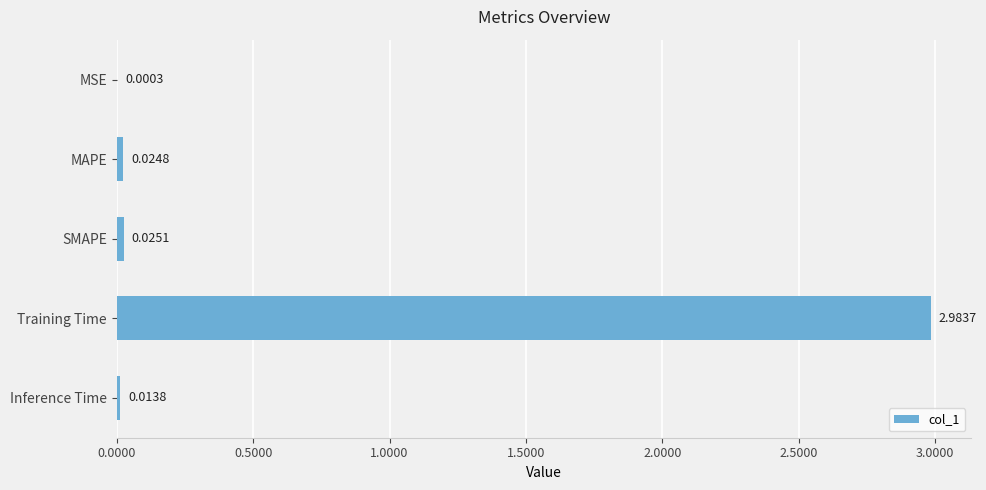

Count the number of categories in the chart.

5